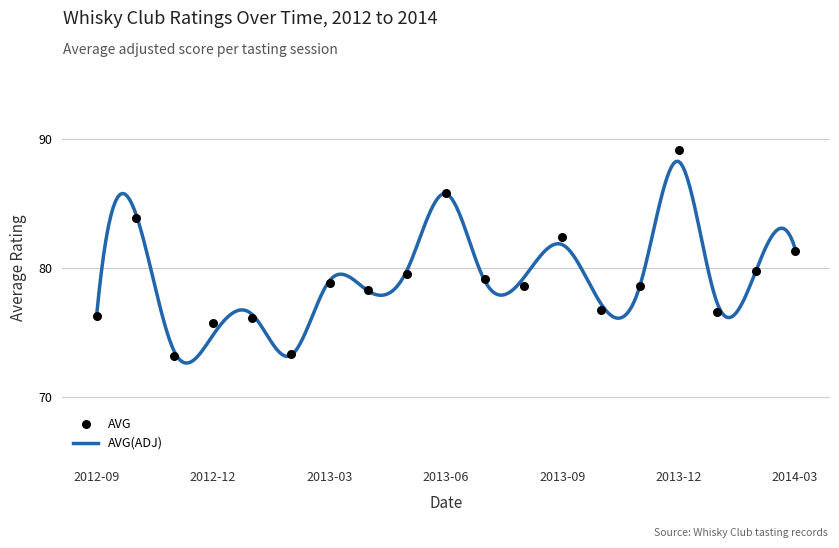

Which has a higher value, 2013-01 or 2013-03?

2013-03